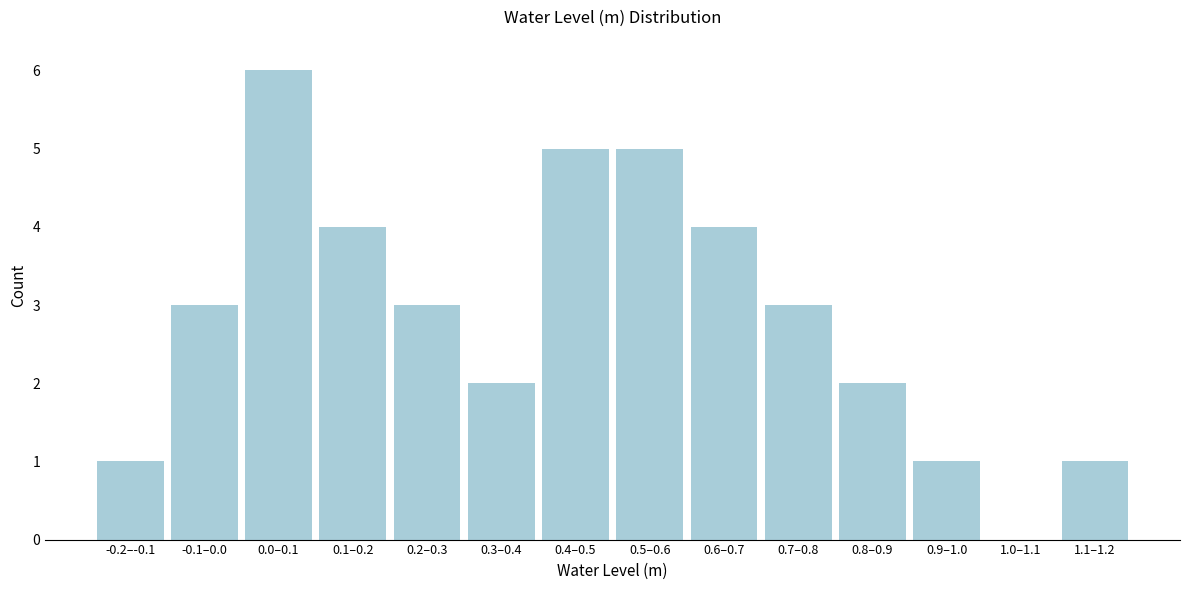

Reading right to left, what are all the values shown in this chart?

1.1–1.2=1	1.0–1.1=0	0.9–1.0=1	0.8–0.9=2	0.7–0.8=3	0.6–0.7=4	0.5–0.6=5	0.4–0.5=5	0.3–0.4=2	0.2–0.3=3	0.1–0.2=4	0.0–0.1=6	-0.1–0.0=3	-0.2–-0.1=1